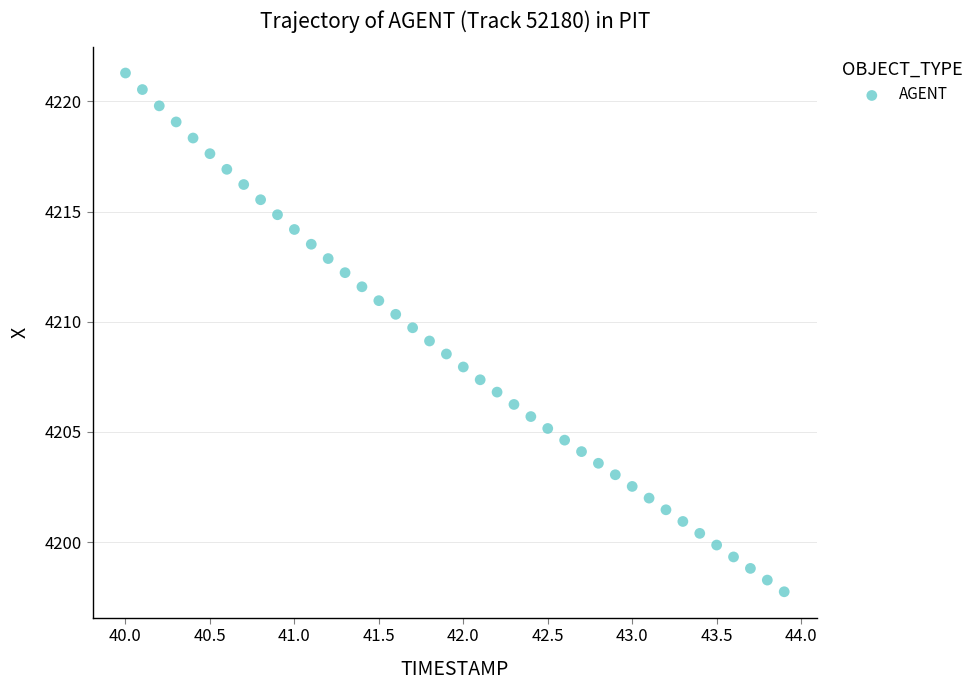

What is the range of X values (max minus min)?

3.9